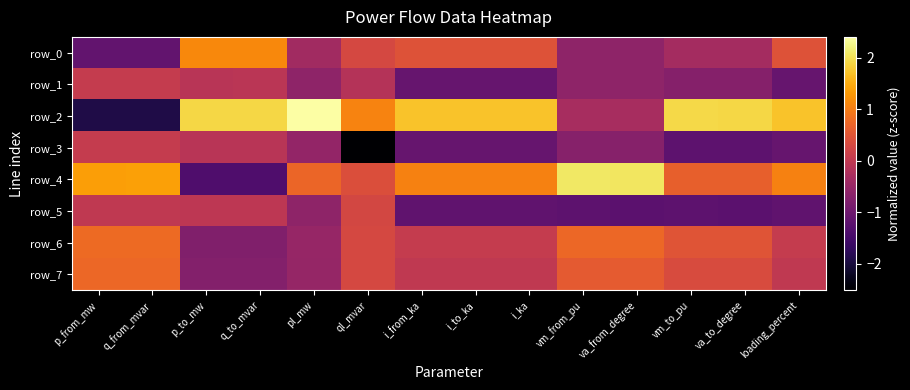

How many categories are shown in the chart?

14